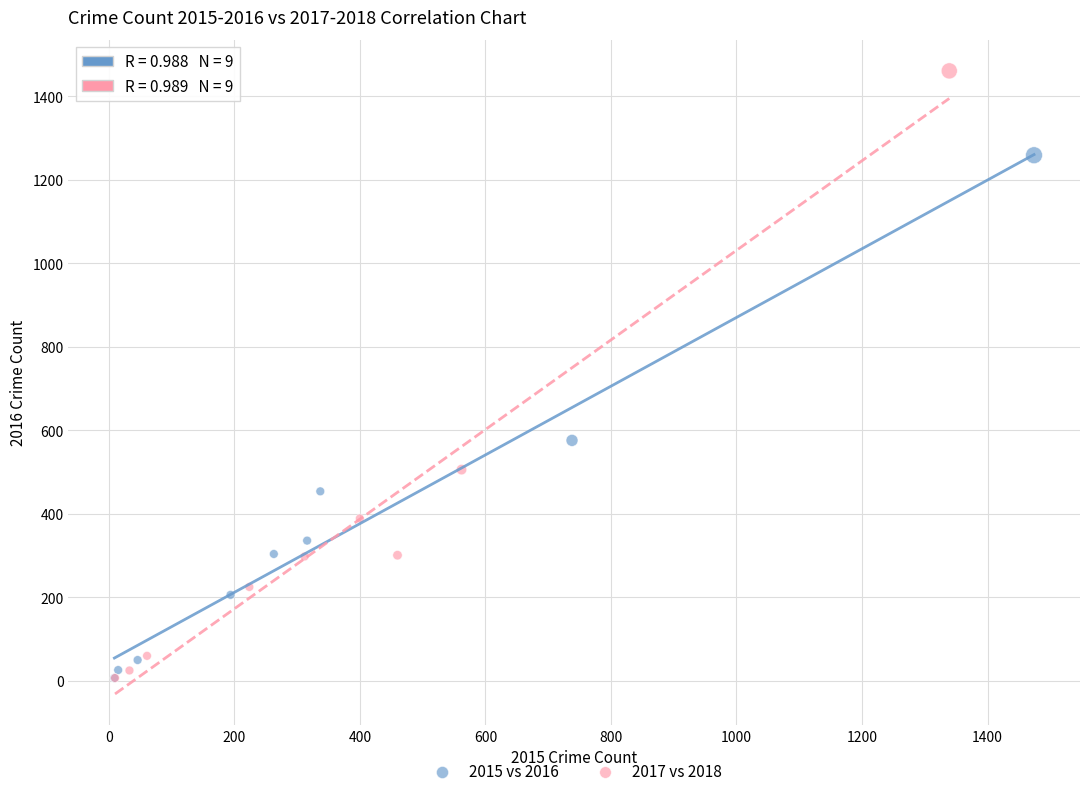

Which series has the widest spread of Y values?

2017 vs 2018